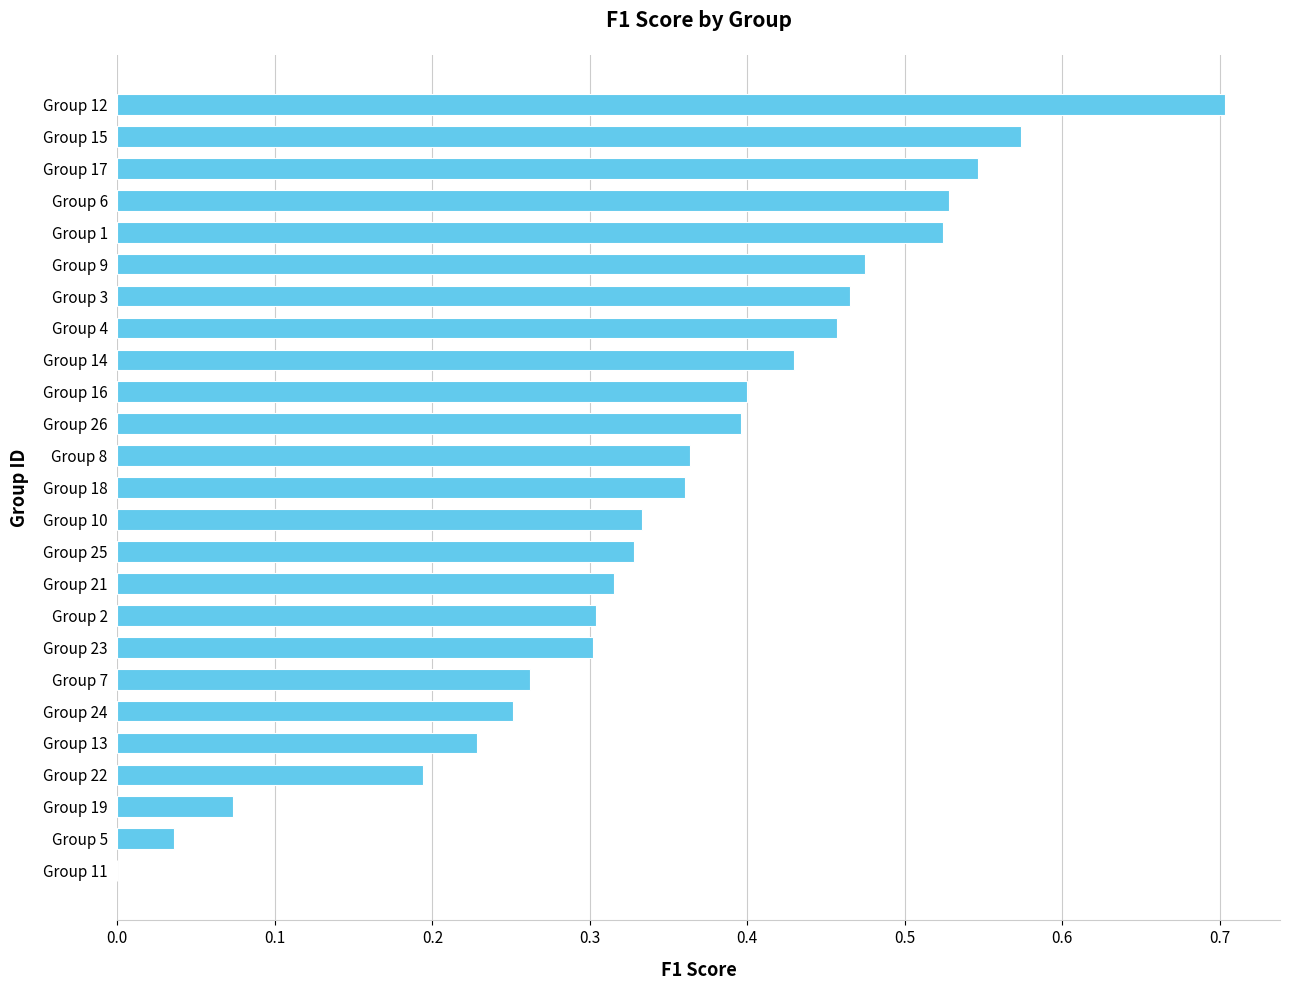

True or false: the data shows 0.3 at Group 13.

False